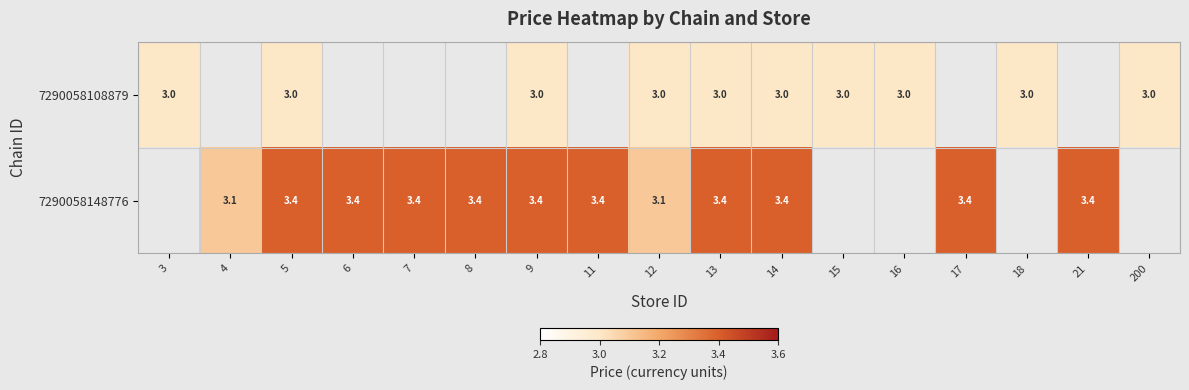

Rank the series at 5 from highest to lowest value.

7290058148776, 7290058108879